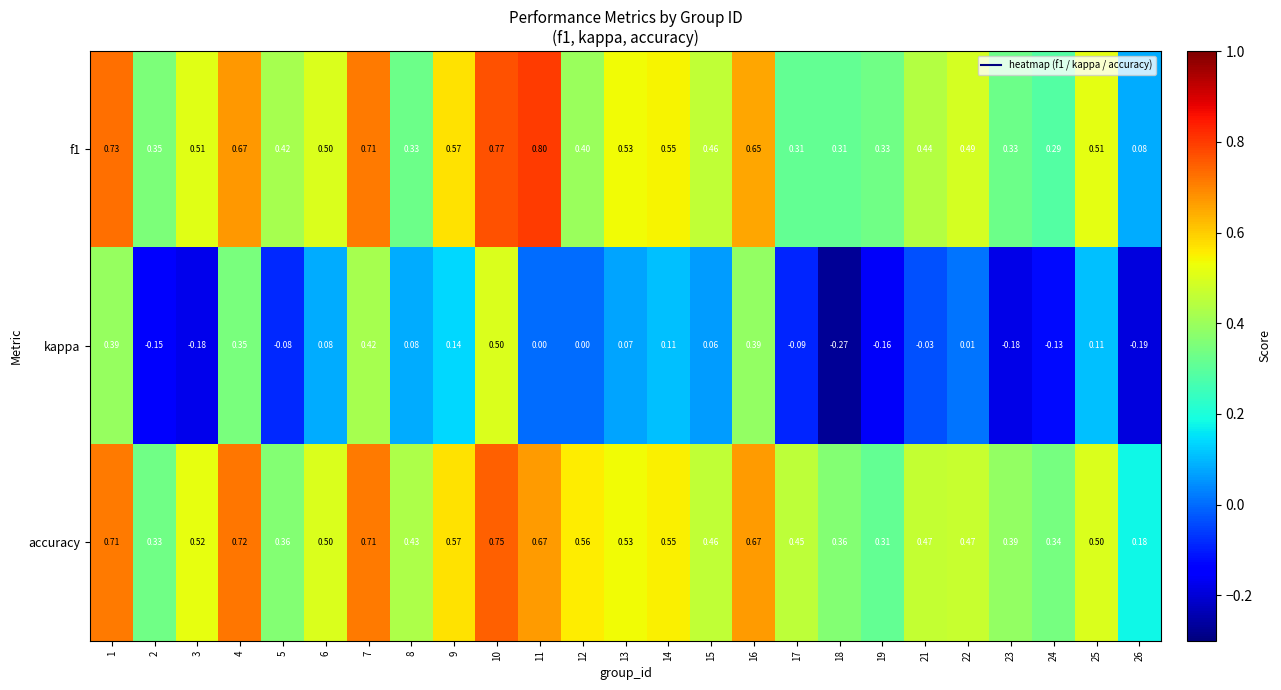

Which series has the widest spread of values?

kappa